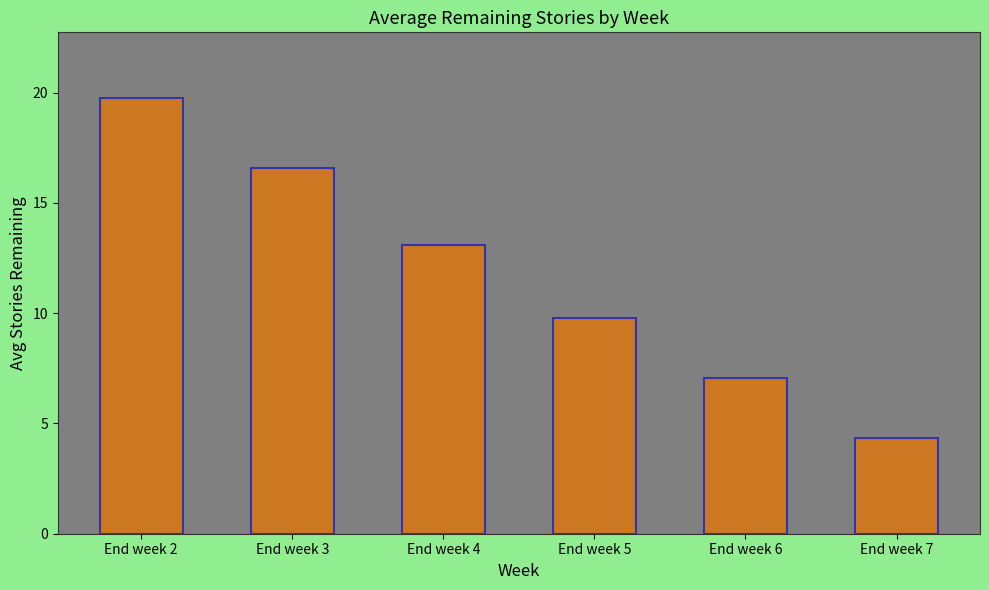

List the labels in order of value, largest first.

End week 2, End week 3, End week 4, End week 5, End week 6, End week 7